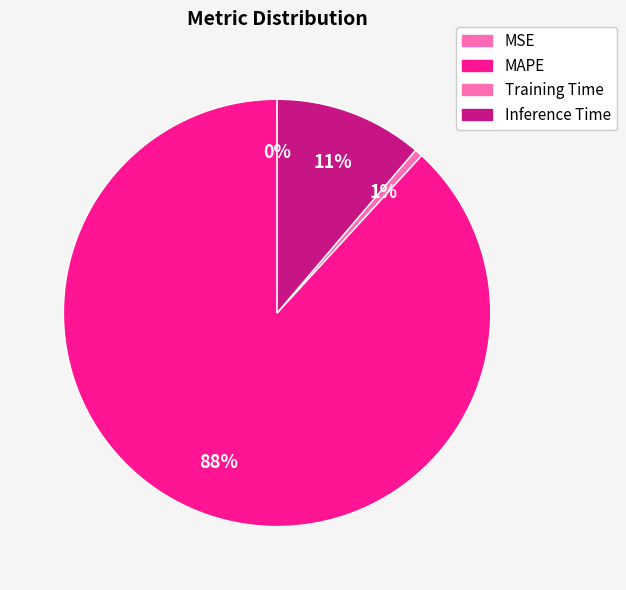

Is it true that Training Time is 14% of the pie?

False